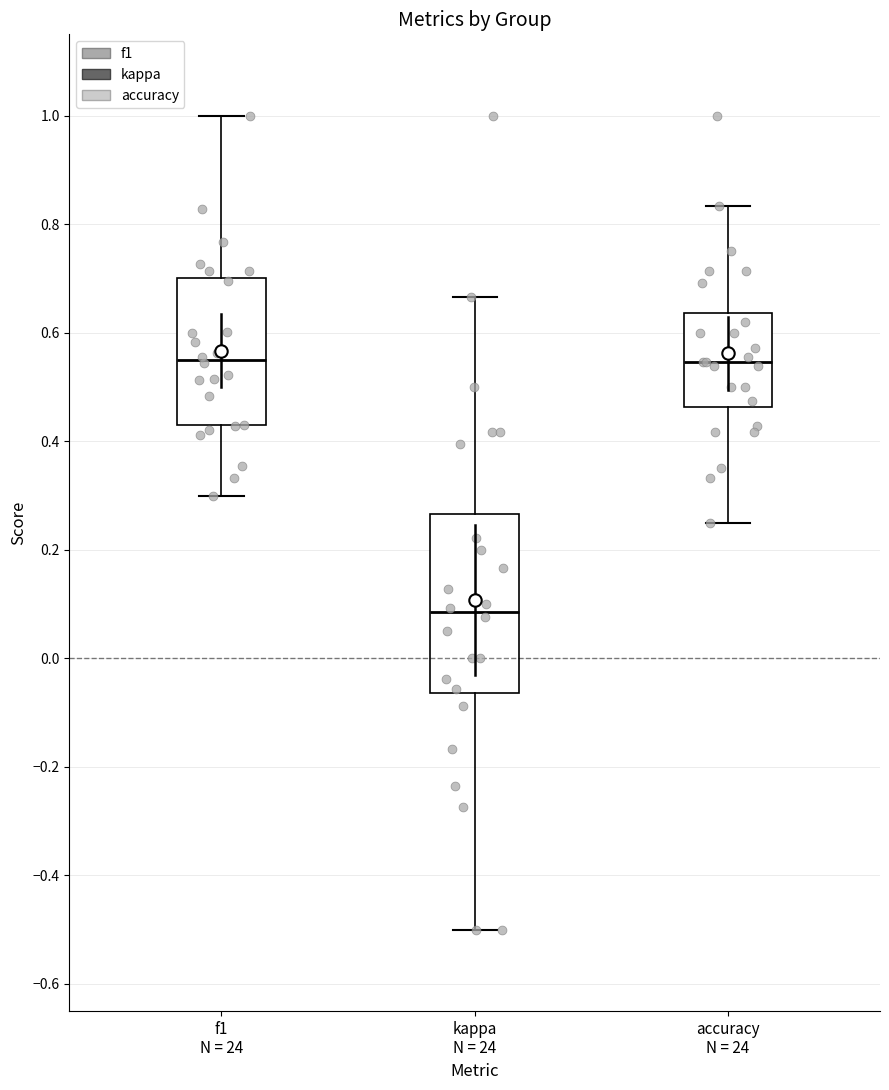

Reading left to right, read every box against the y-axis: the position of its median line, the range the box covers, and the ends of its whiskers. The values are not printed on the chart, so give them approximately, as read against the axis.

f1 N = 24: median 0.54, box 0.42 to 0.70, whiskers 0.30 to 1.00
kappa N = 24: median 0.08, box -0.06 to 0.26, whiskers -0.50 to 0.66
accuracy N = 24: median 0.54, box 0.46 to 0.64, whiskers 0.26 to 0.84